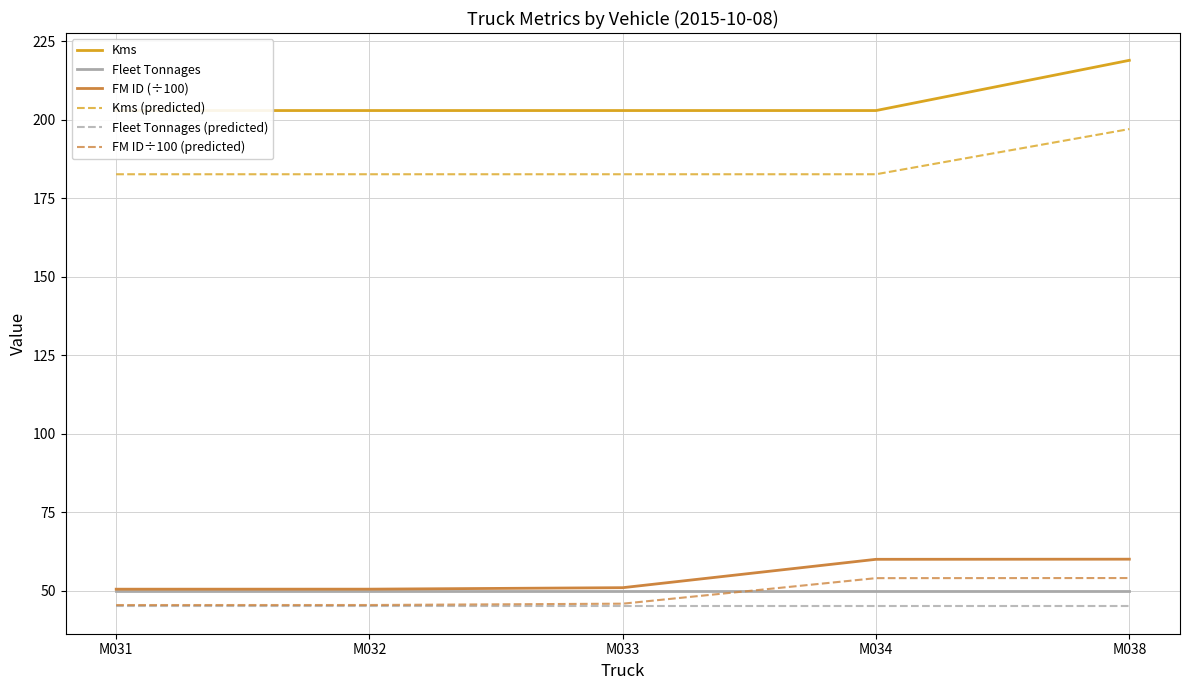

True or false: FM ID÷100 (predicted) has more than 0 interior local peaks.

False